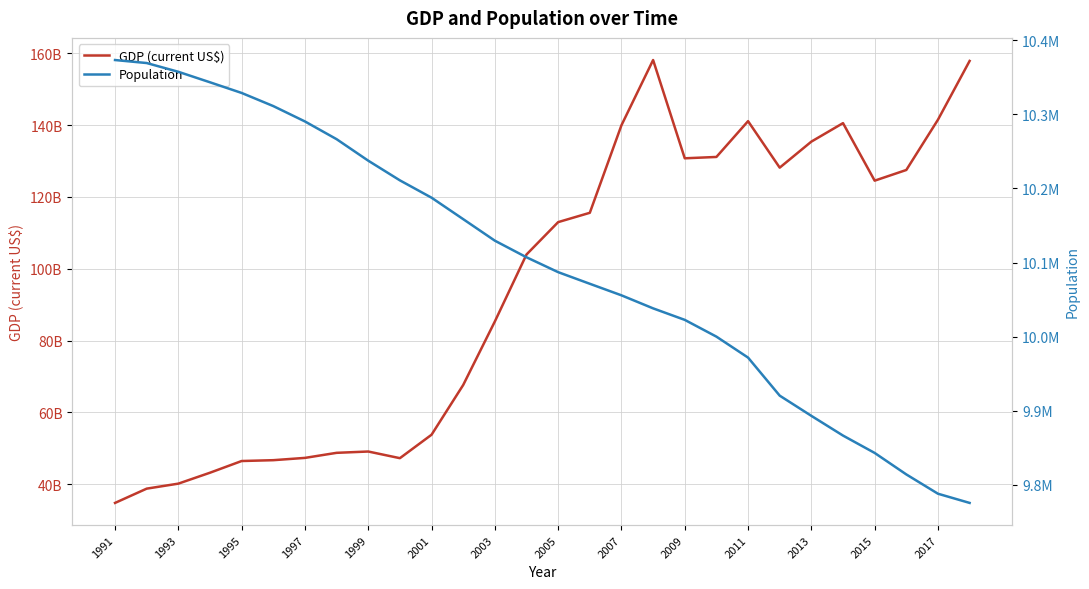

Rank the series by their average value, from highest to lowest.

GDP (current US$), Population